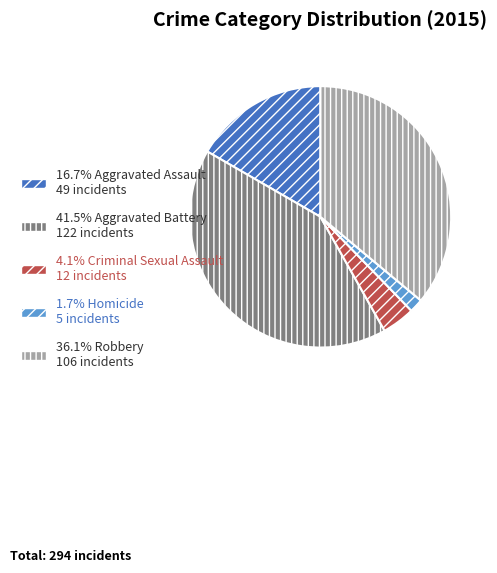

Count the number of slices in the pie.

5